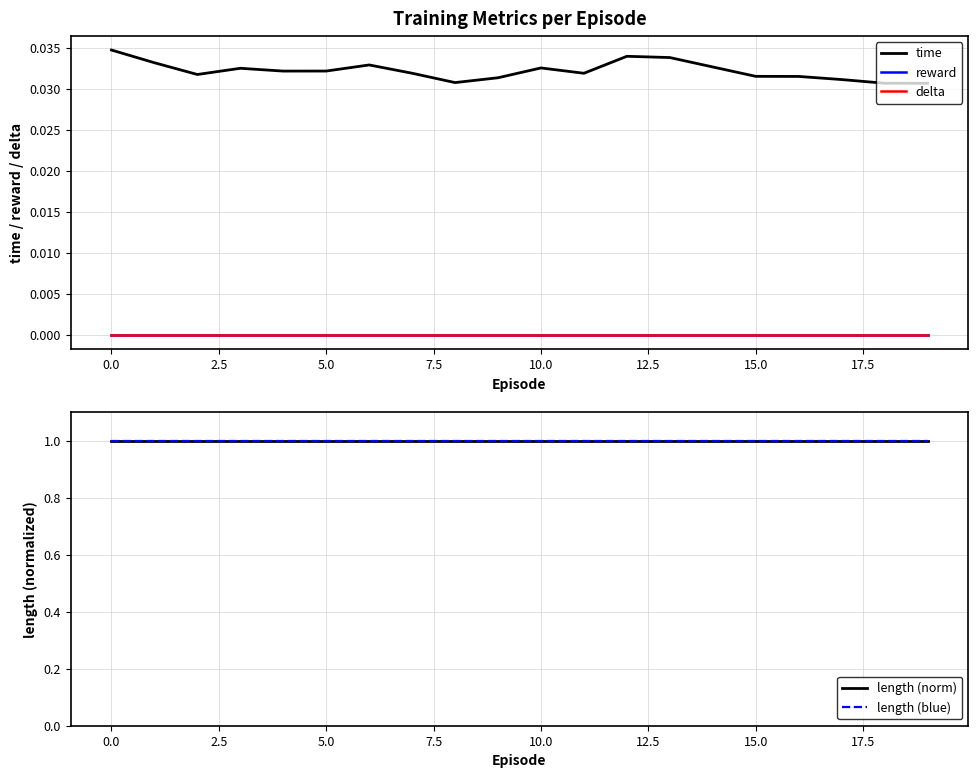

True or false: length (norm) has a value of 1.0 at 16.

True